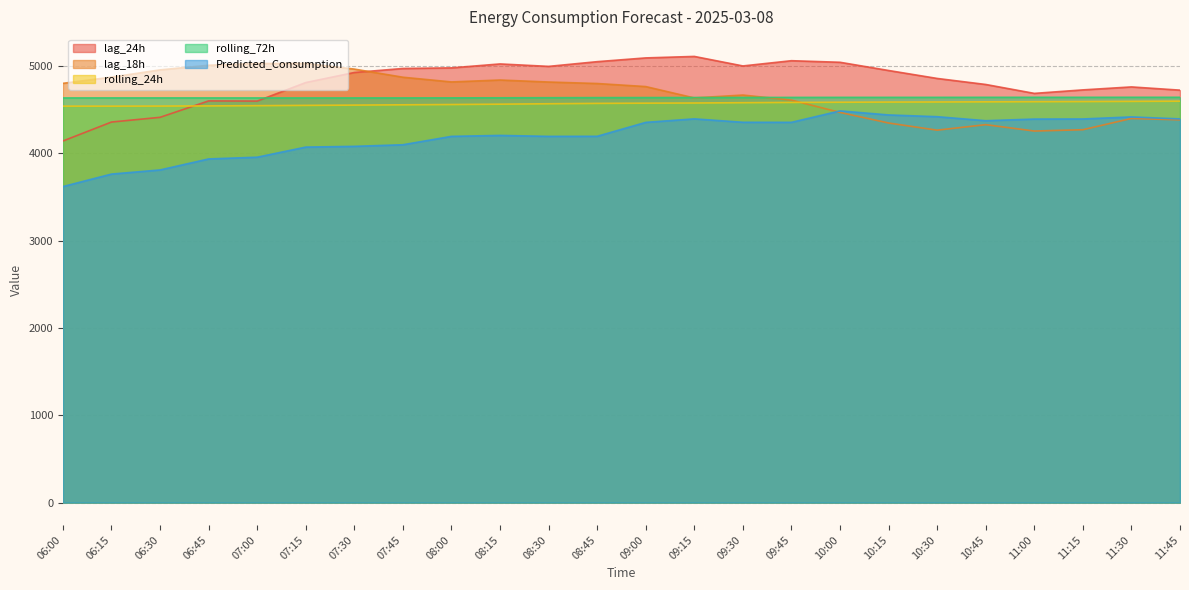

At how many categories does at least one series exceed 4183?

24